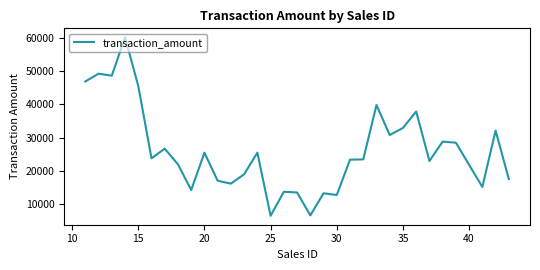

Does the chart have visible grid lines?

No